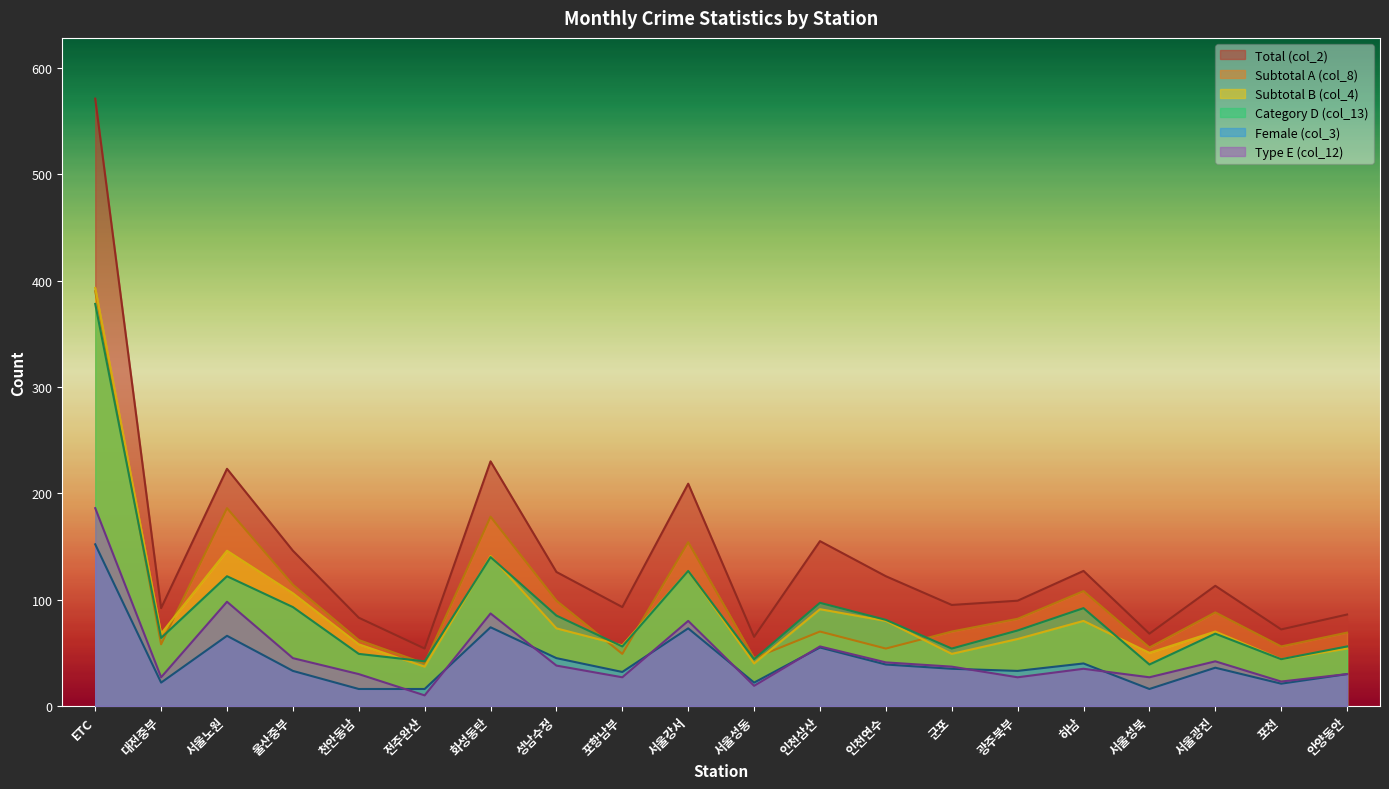

The col_3 series shows 45 at 성남수정. True or false?

True